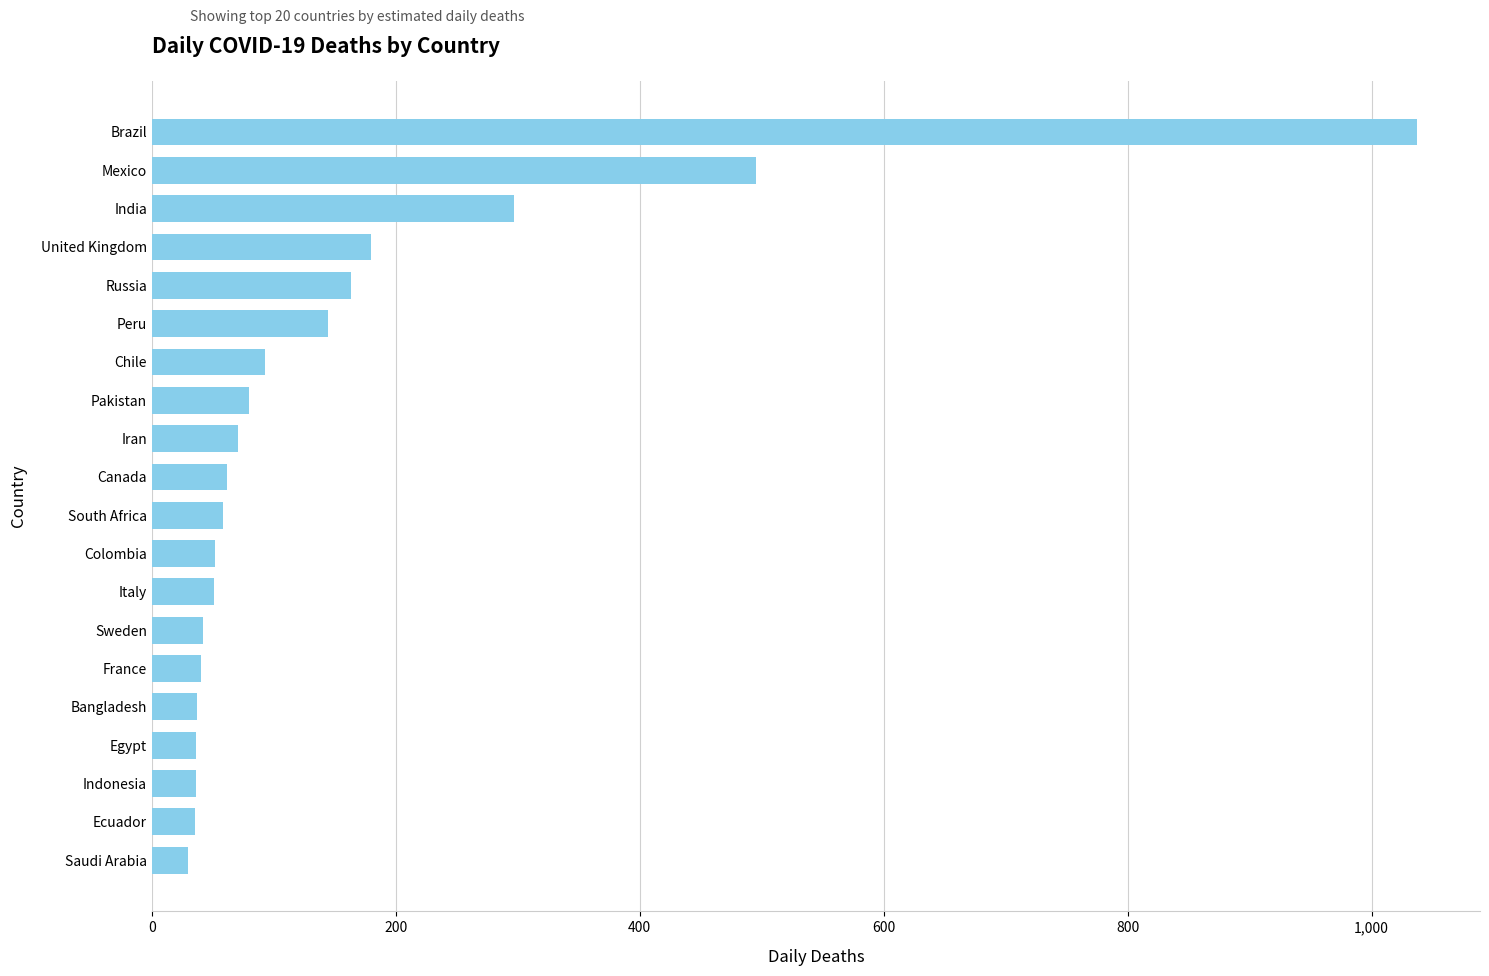

True or false: the data shows 778 at Mexico.

False